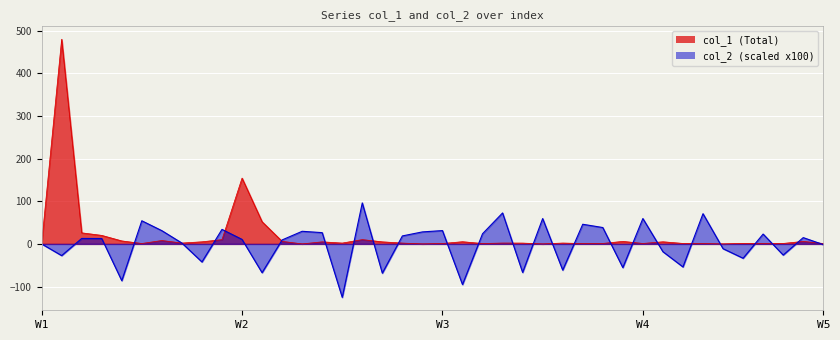

What is the maximum value shown in the chart?

479.8